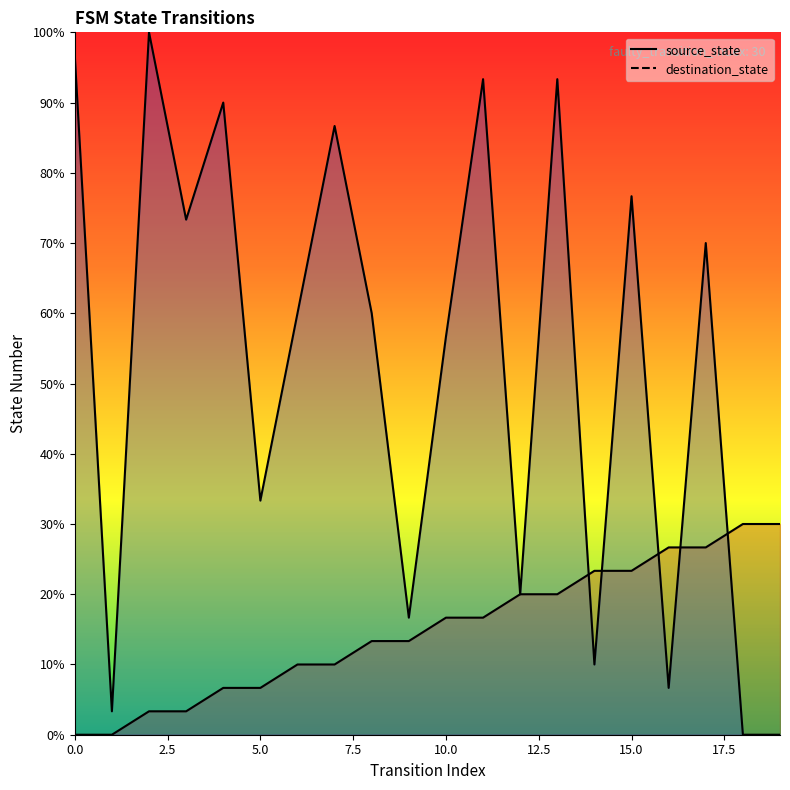

How many lines are shown in the chart?

2